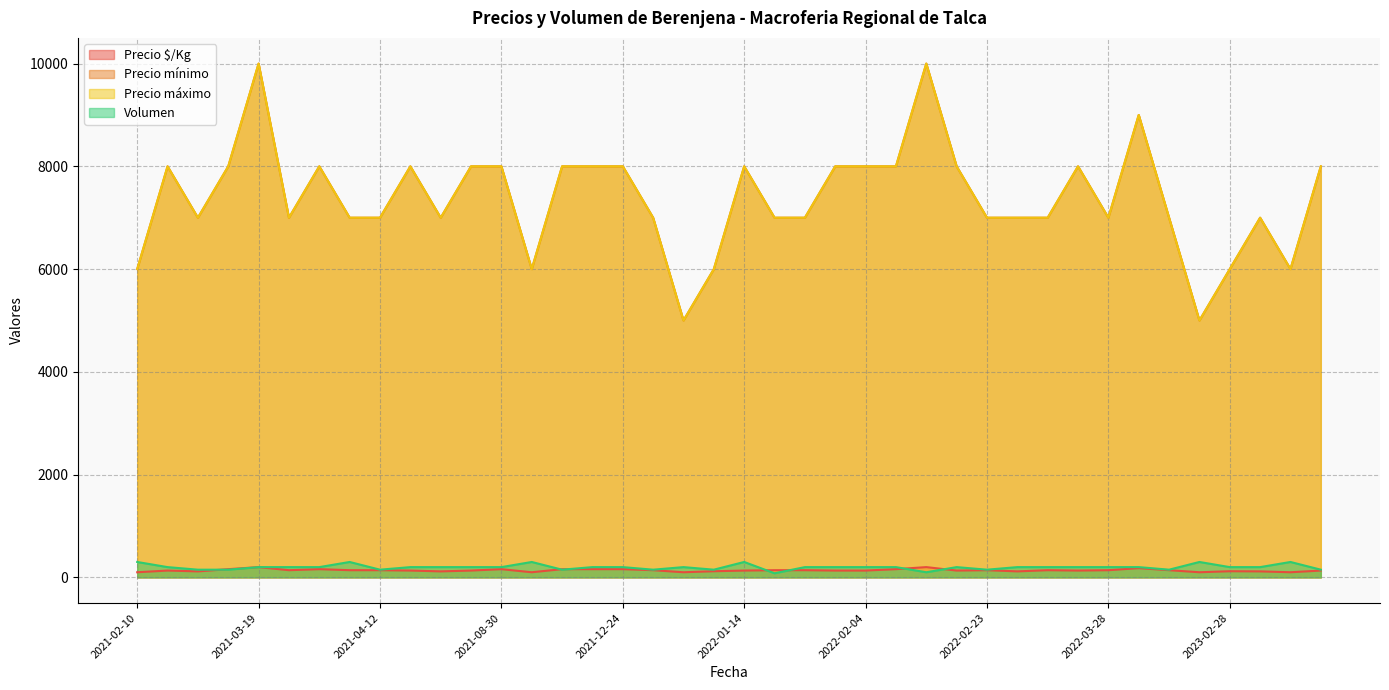

Does the chart display data point markers on the line(s)?

No